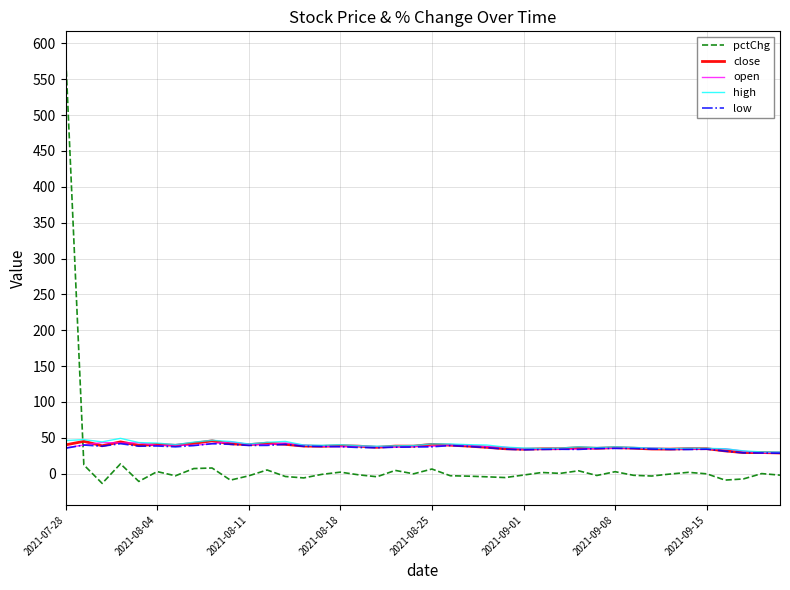

Which series has the widest spread of values?

pctChg